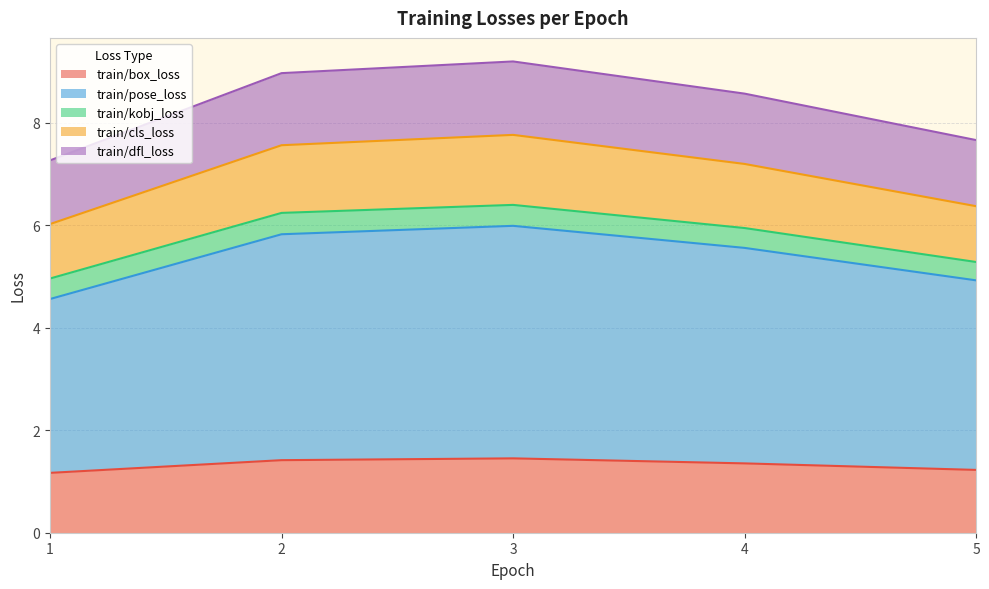

True or false: train/pose_loss and train/box_loss intersect in this chart.

False